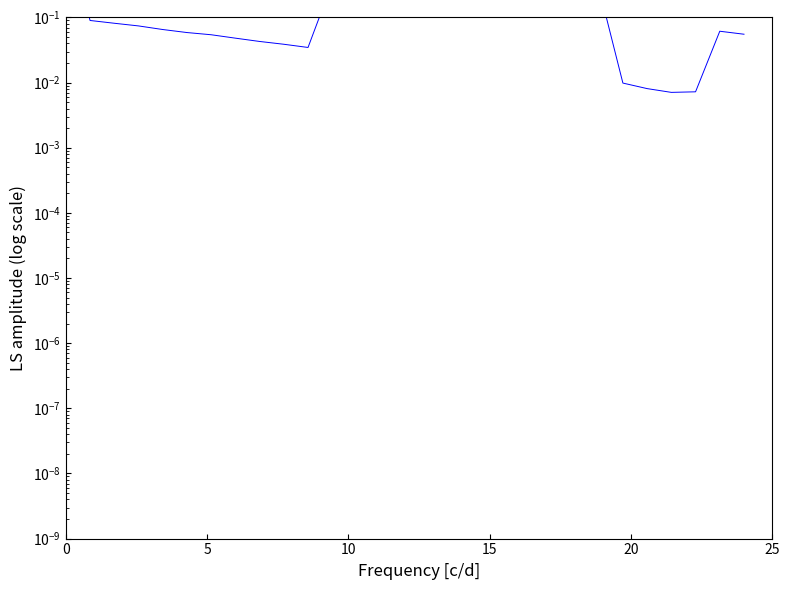

What is the maximum value shown in the chart?

3.1